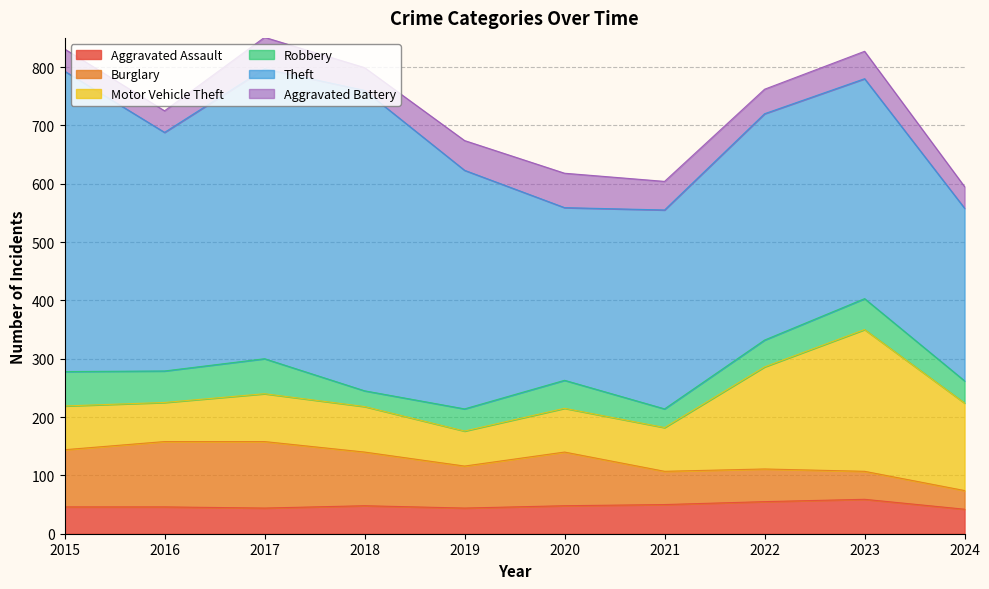

How many values in the Aggravated Assault series exceed 48?

3